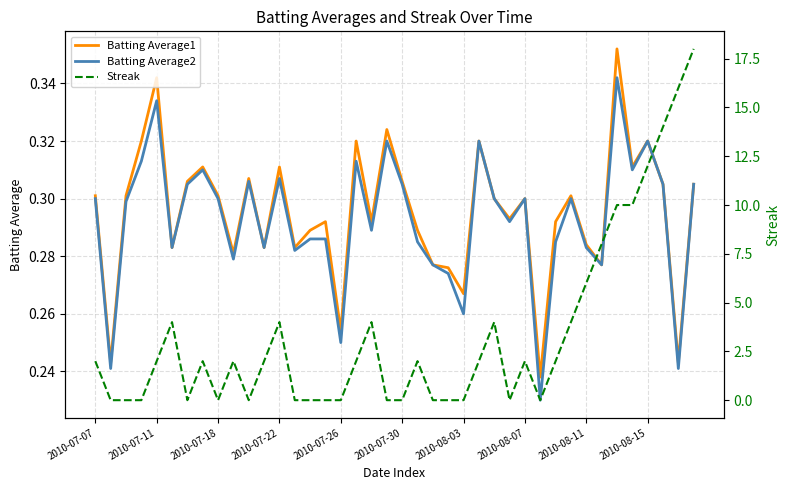

How many values in the Streak series exceed 2?

13